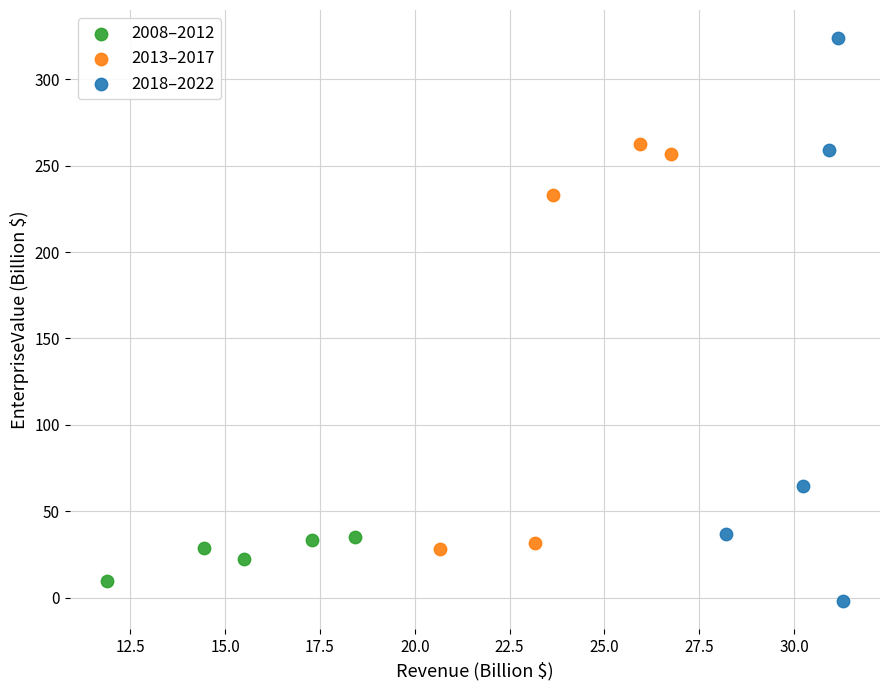

Which series has the widest spread of Y values?

2018–2022